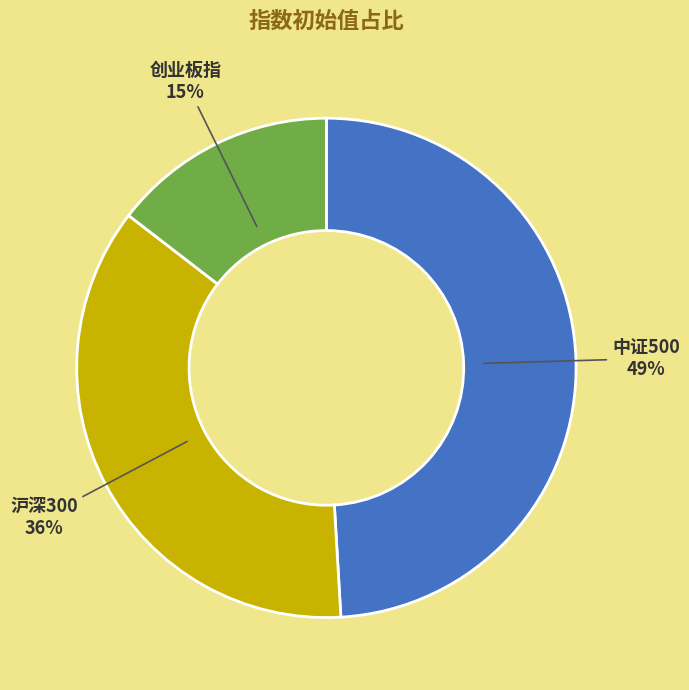

To the nearest percent, what is the combined percentage of 中证500 and 沪深300?

85%